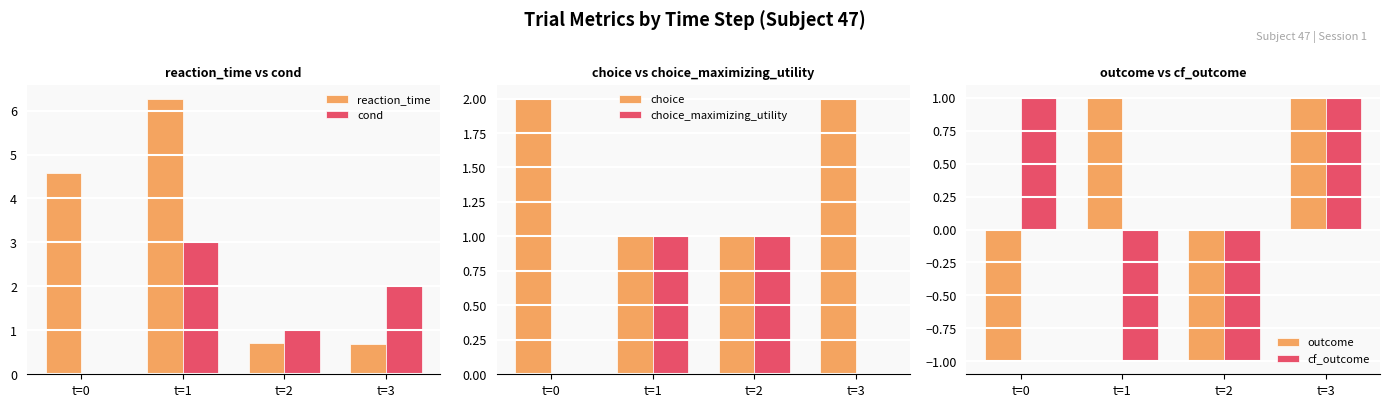

Reading left to right, list all the values displayed in this chart.

reaction_time: t=0=4.6	t=1=6.3	t=2=0.7	t=3=0.7
cond: t=0=0.0	t=1=3.0	t=2=1.0	t=3=2.0
choice: t=0=2.0	t=1=1.0	t=2=1.0	t=3=2.0
choice_maximizing_utility: t=0=0.0	t=1=1.0	t=2=1.0	t=3=0.0
outcome: t=0=-1.0	t=1=1.0	t=2=-1.0	t=3=1.0
cf_outcome: t=0=1.0	t=1=-1.0	t=2=-1.0	t=3=1.0